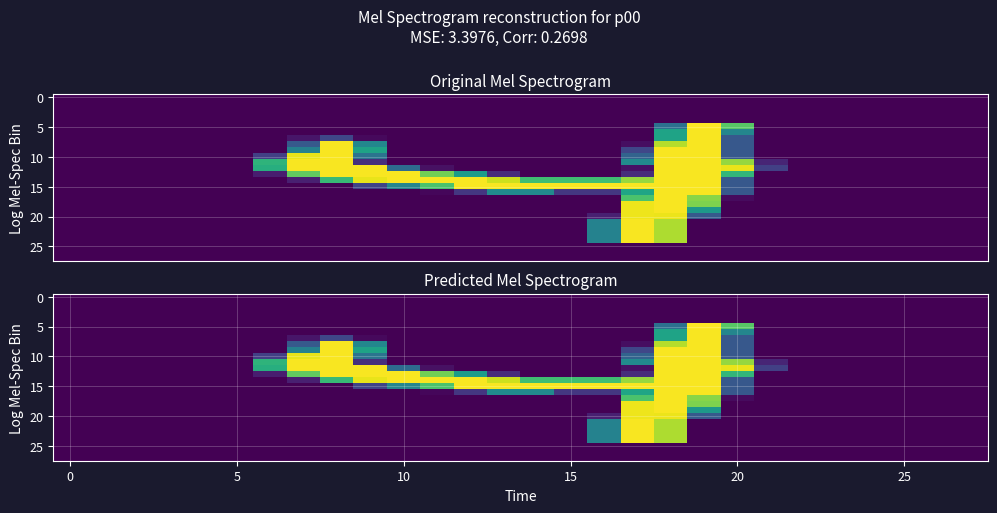

At how many categories does at least one series exceed 219?

14